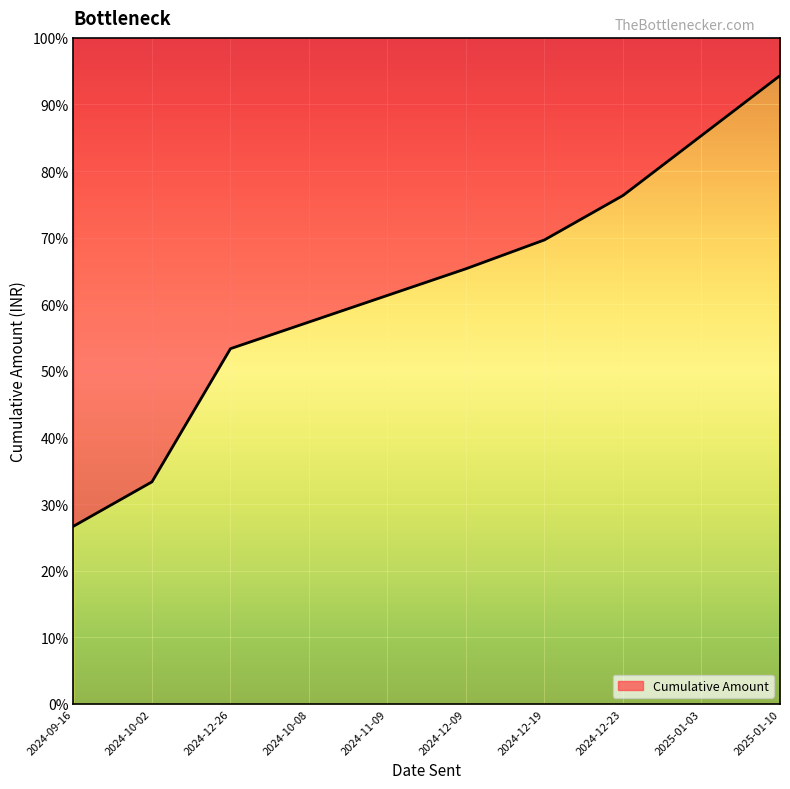

Between 2024-12-26 and 2024-12-19, which is larger?

2024-12-19